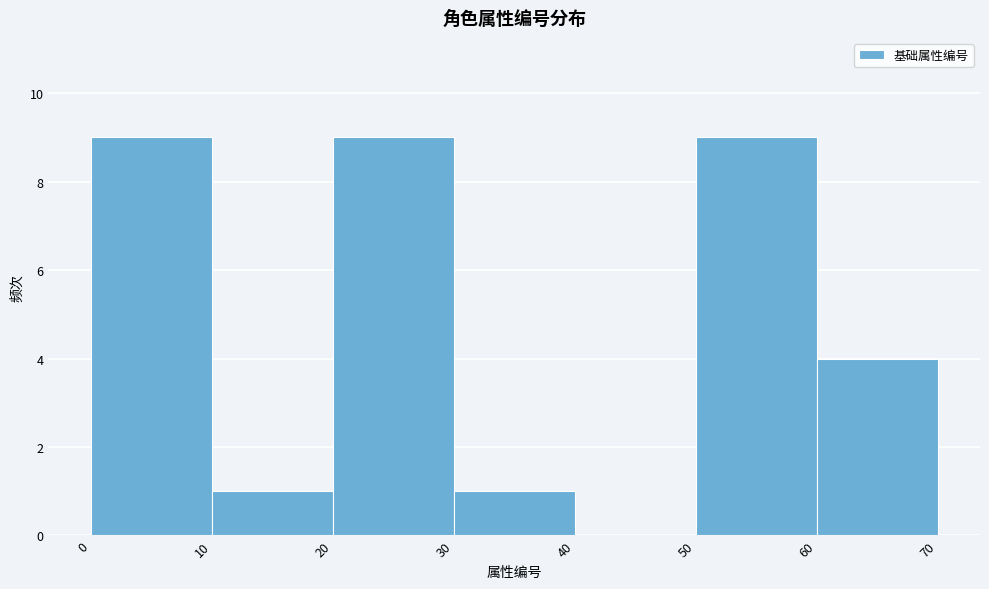

What is the height of the bar covering 20 to 30 on the x-axis? The values are not printed on the chart, so give them approximately, as read against the axis.

9